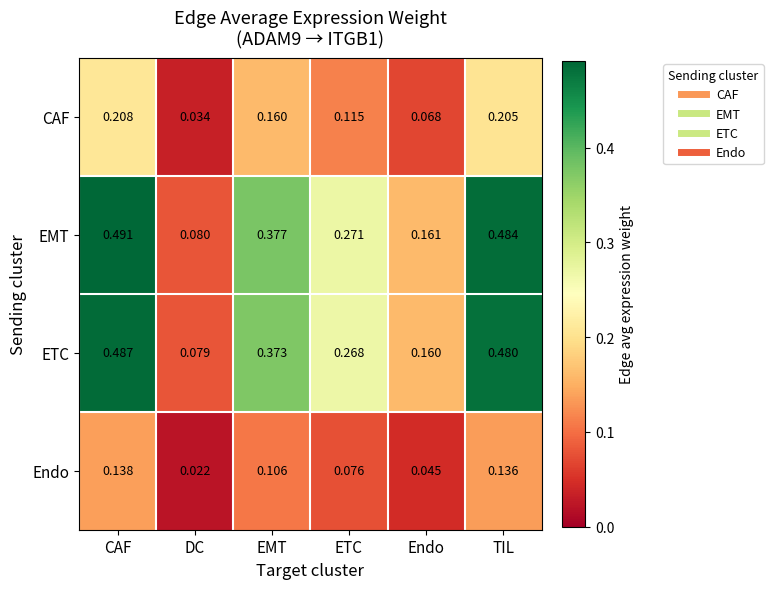

At which category does the chart reach its minimum across all series?

DC